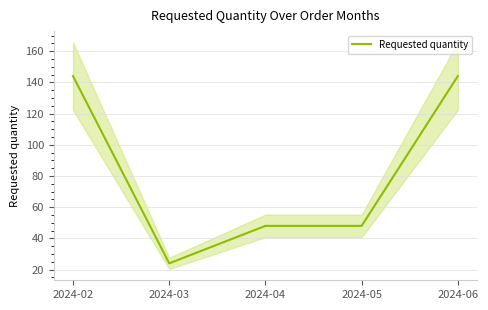

At which category does the chart reach its peak across all series?

2024-02